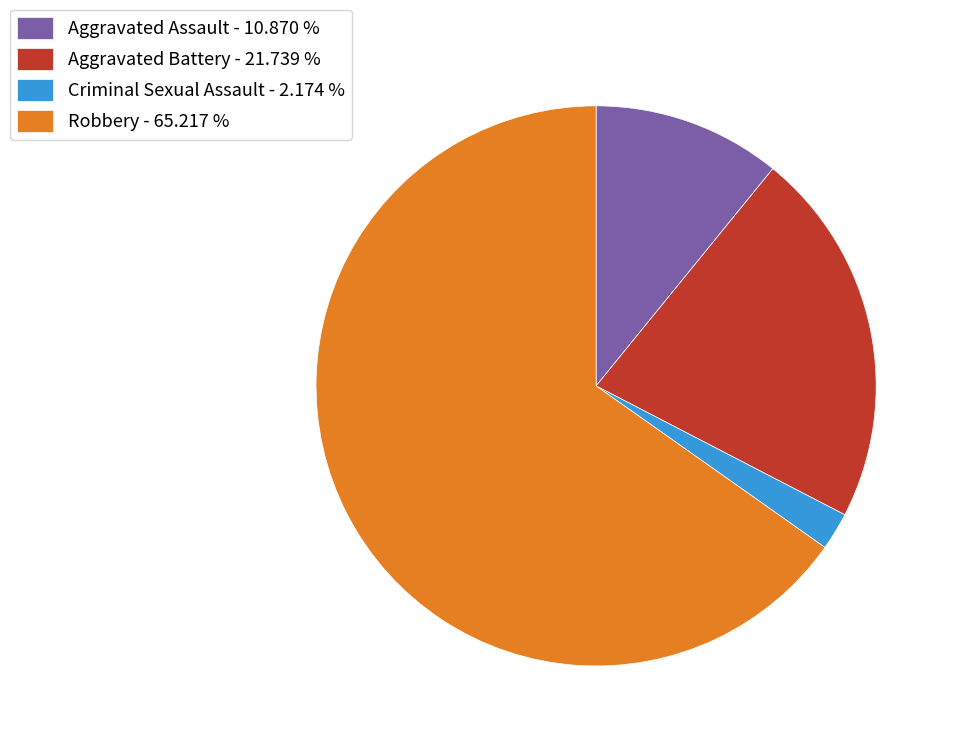

Rank the categories by value from lowest to highest.

Criminal Sexual Assault - 2.174 %, Aggravated Assault - 10.870 %, Aggravated Battery - 21.739 %, Robbery - 65.217 %